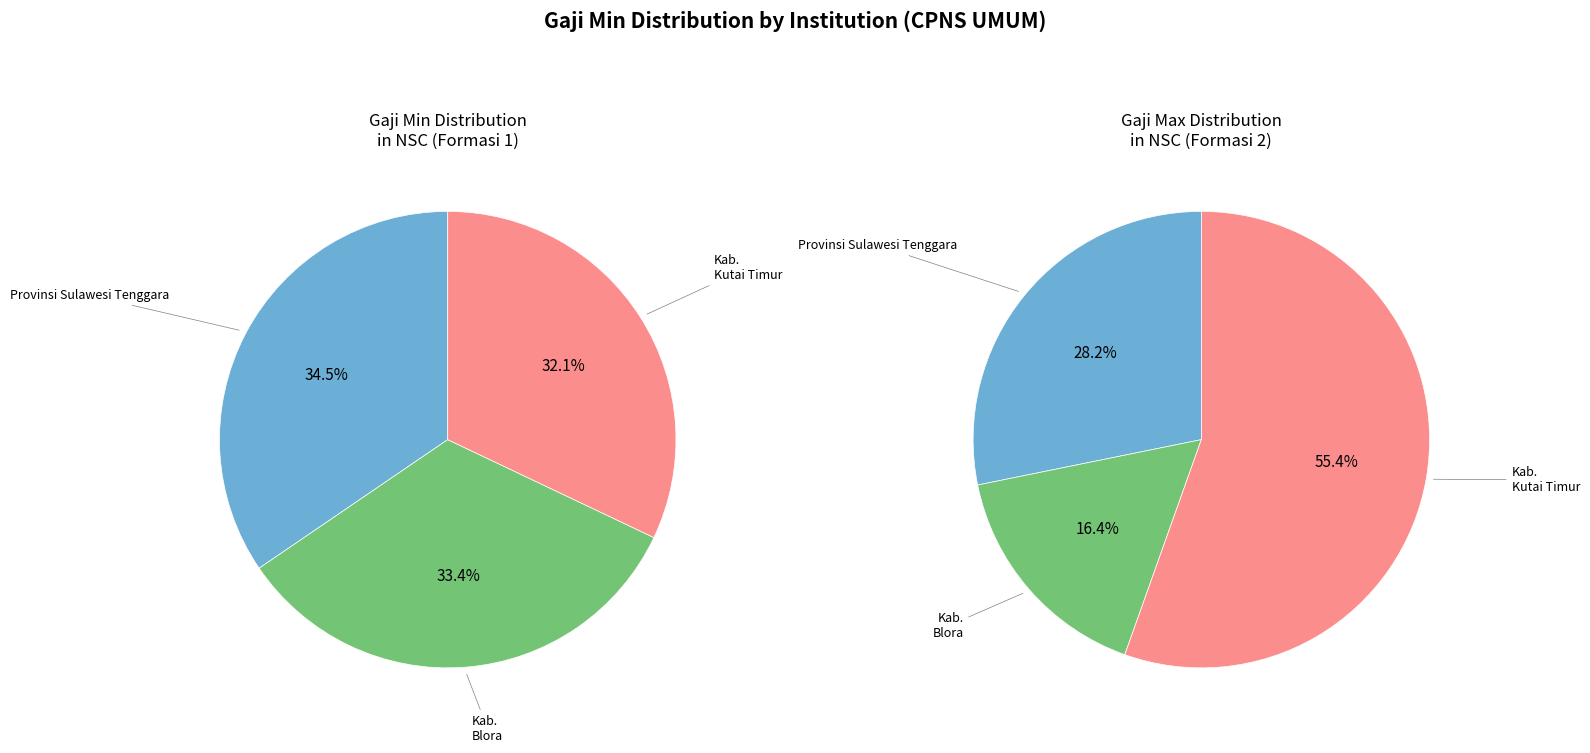

True or false: Pemerintah Provinsi Sulawesi Tenggara accounts for 28% of the total.

False